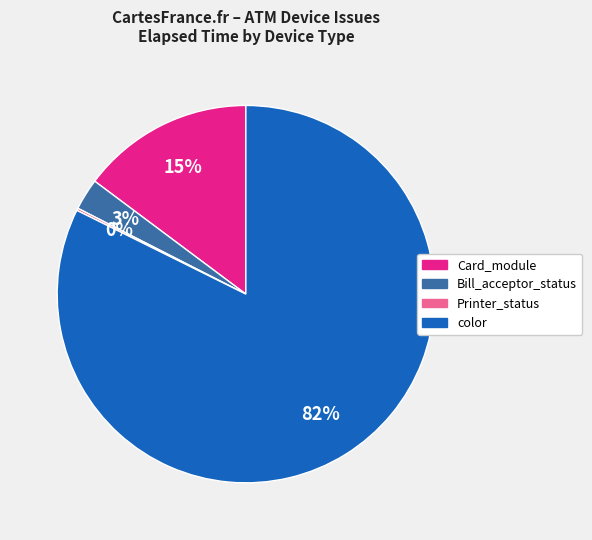

What is the majority slice?

color